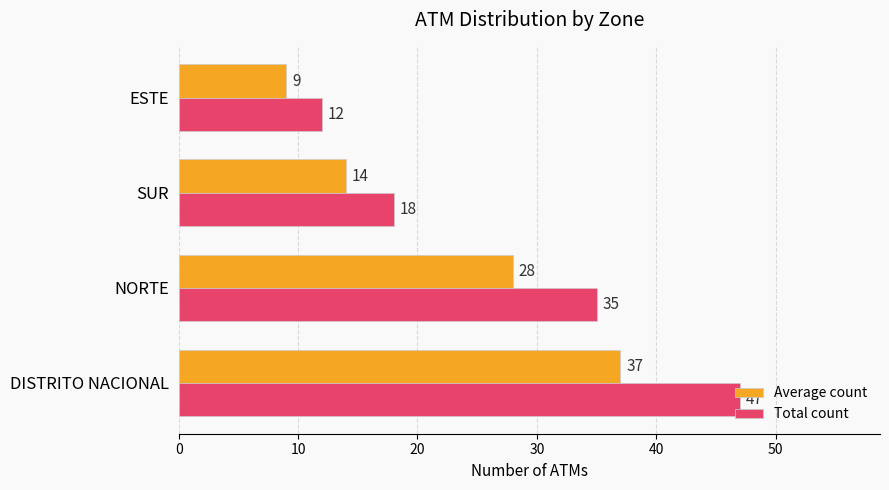

What is the minimum value shown in the chart?

9